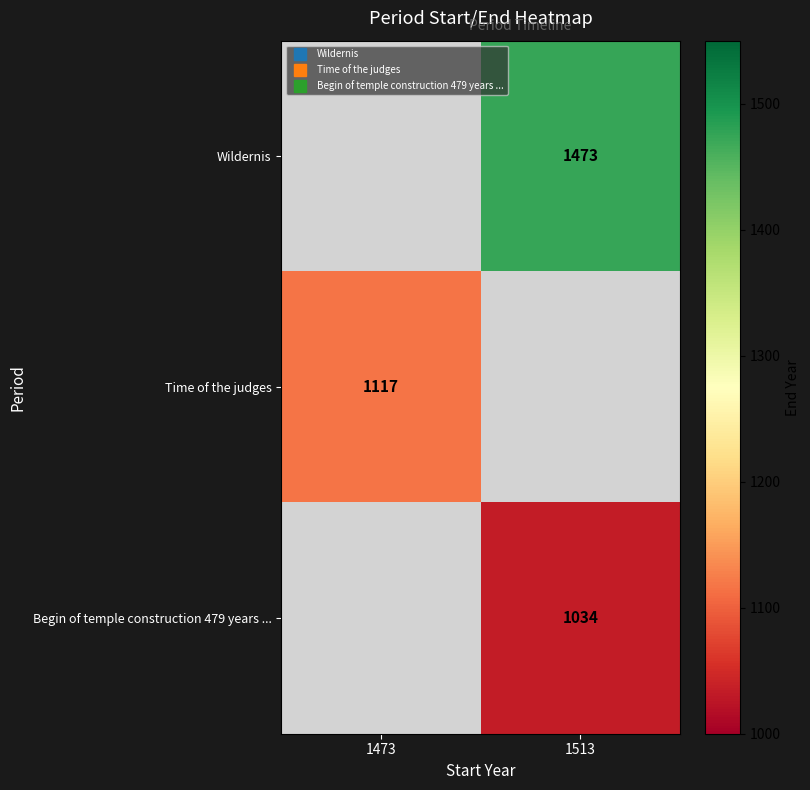

Count the number of data series in this chart.

3